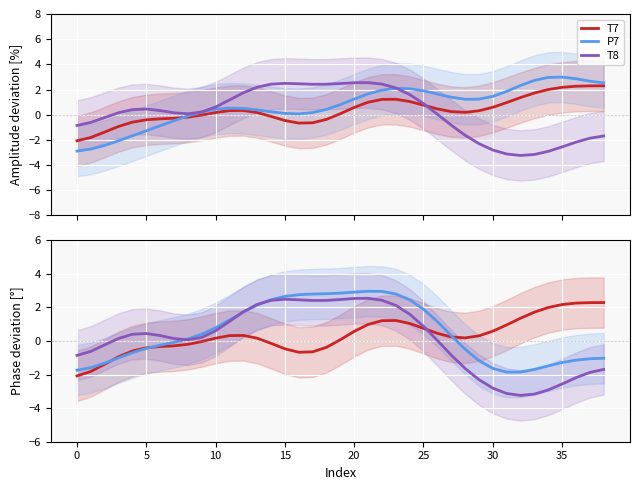

True or false: T7 and T8 intersect in this chart.

True